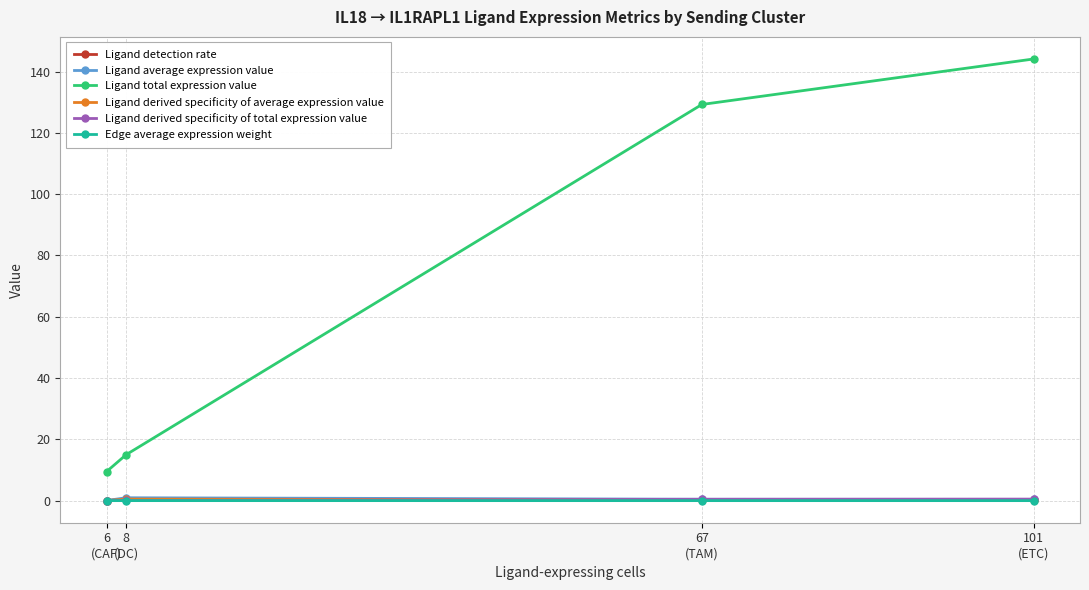

Where is Ligand total expression value nearest to the value 76?

67
(TAM)